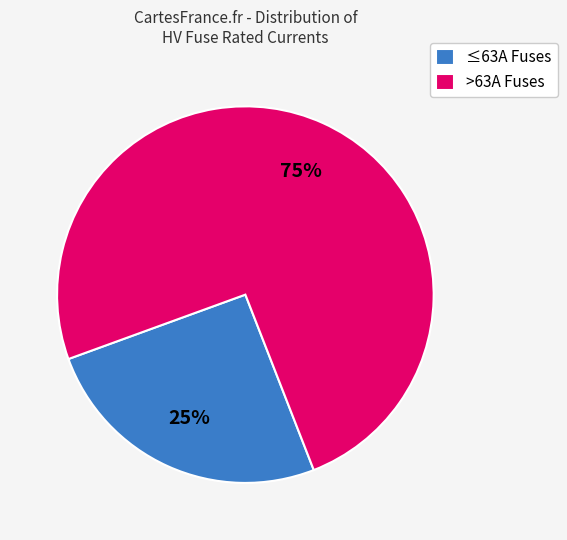

Which slice is the smallest?

≤63A Fuses